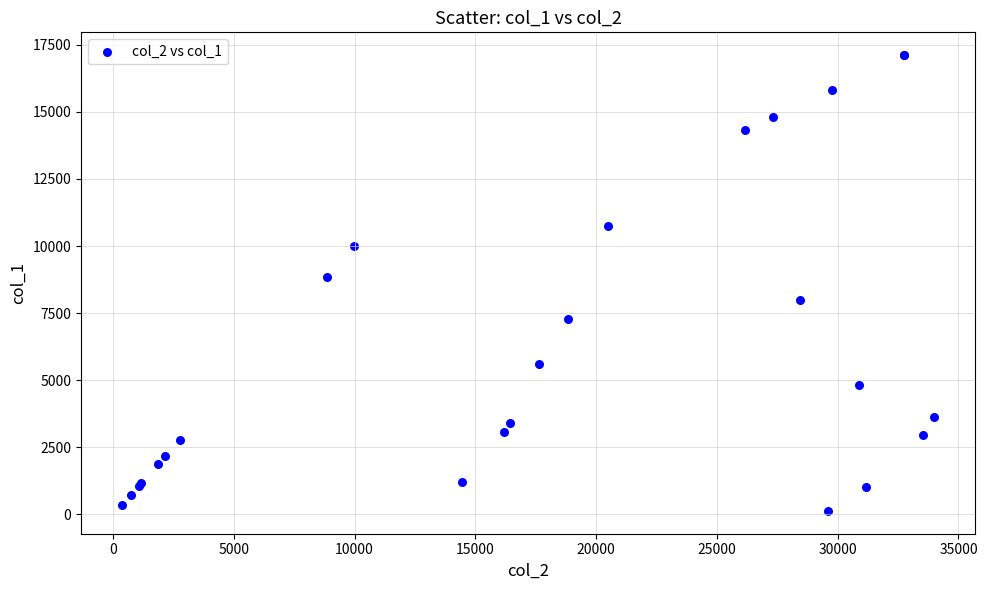

What Y value in the scatter plot is closest to 8621?

8841